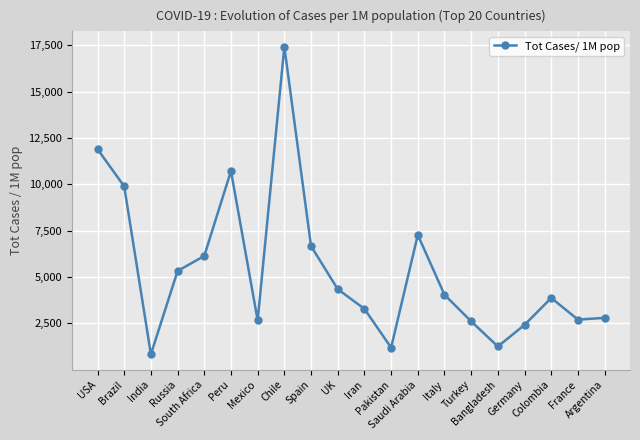

Approximately how many times larger is the value at USA compared to Colombia?

3.1